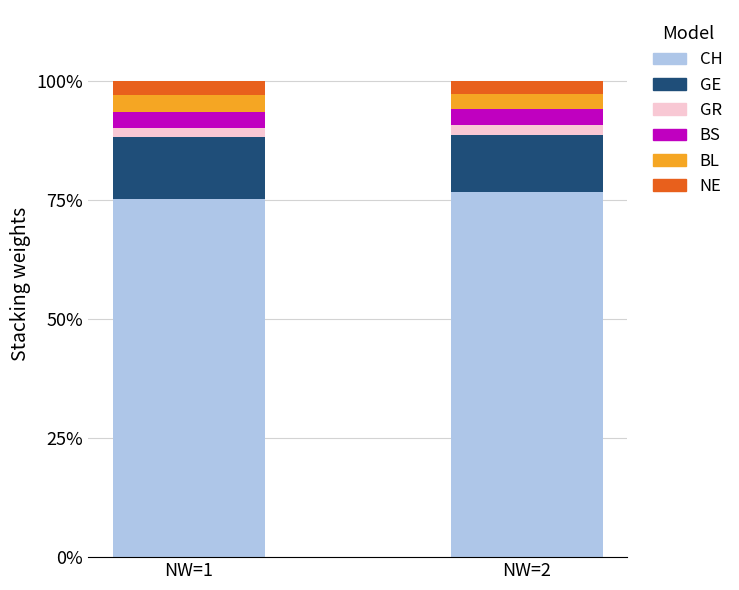

What is the total value across all series at NW=1?

100.0